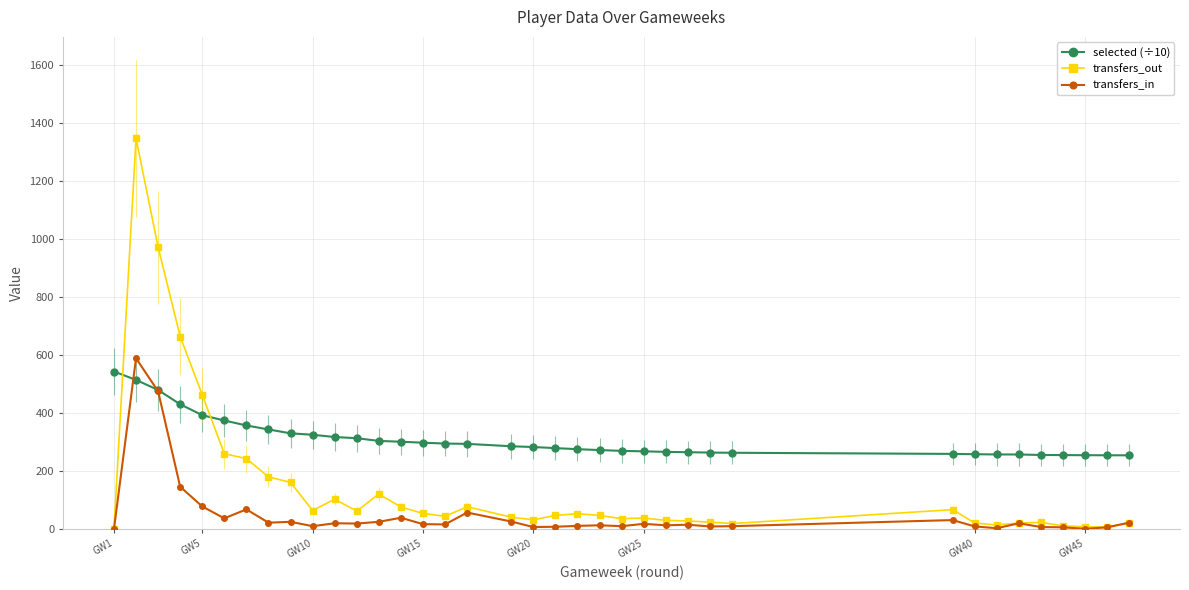

True or false: transfers_out has more than 2 interior local peaks.

True